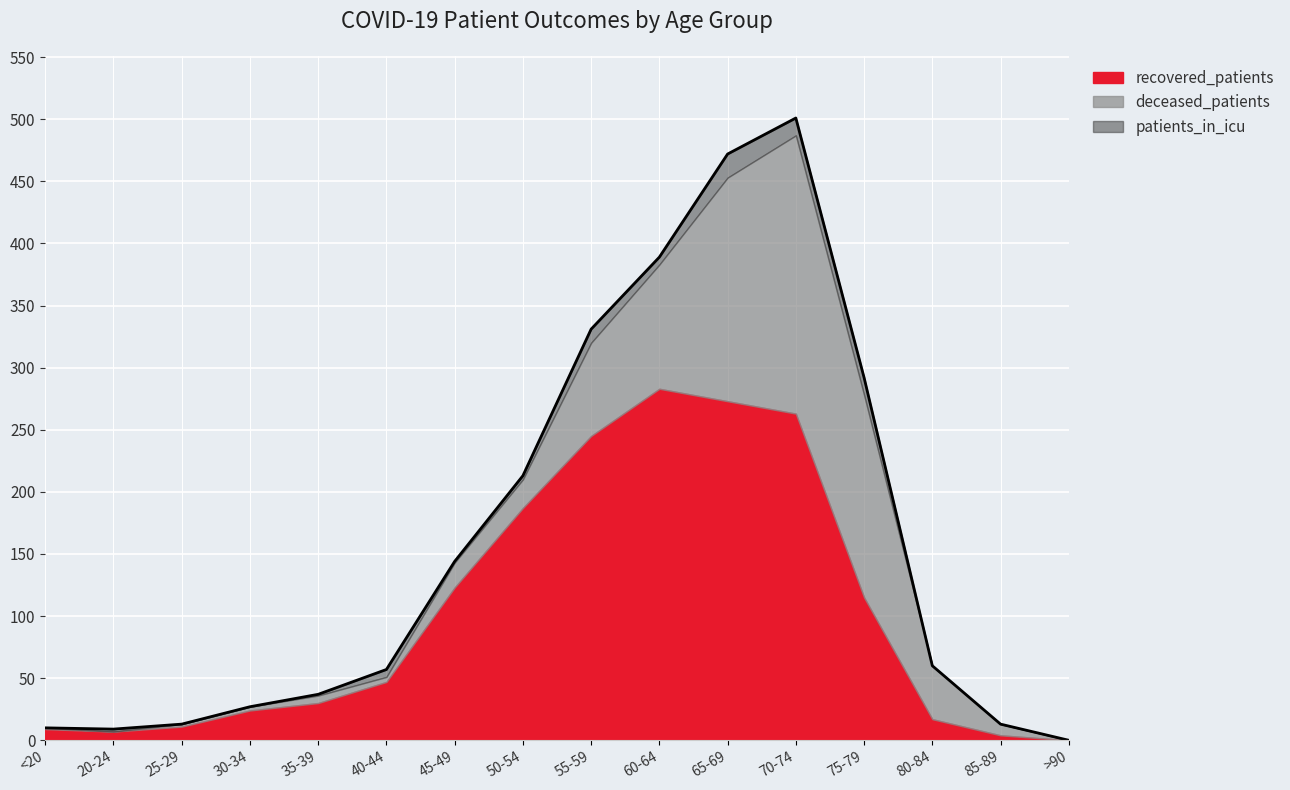

At which label is recovered_patients closest to 141?

45-49